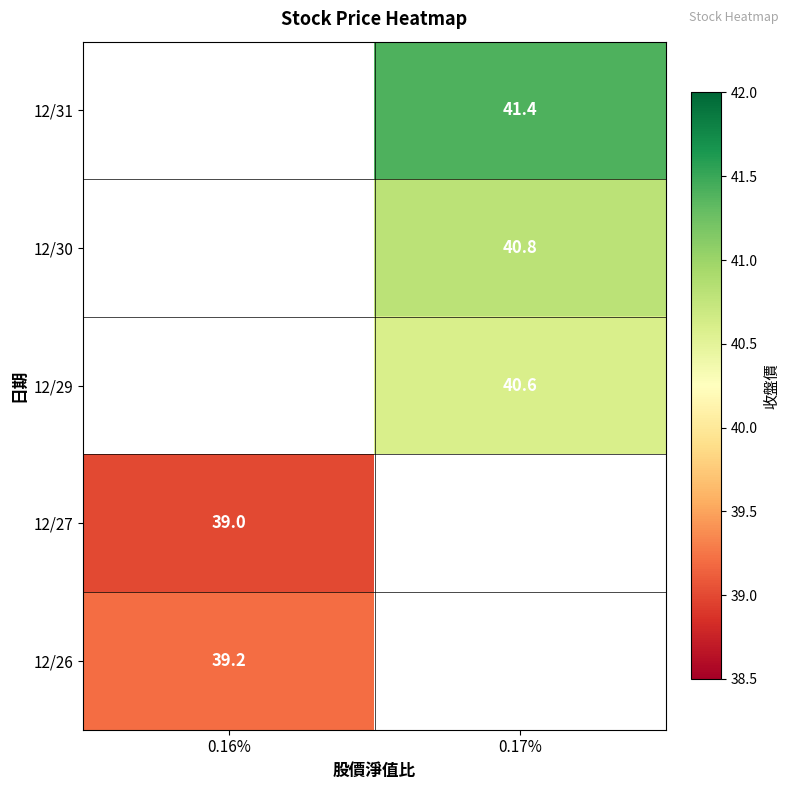

The 12/30 series shows 40.8 at 0.17%. True or false?

True